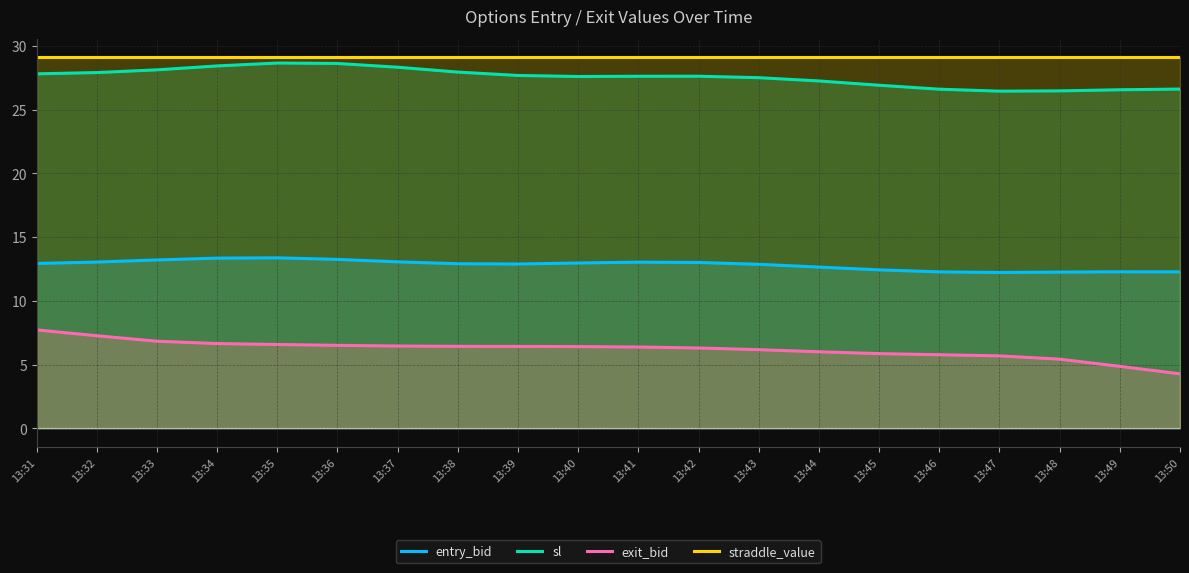

Count the number of data series in this chart.

4